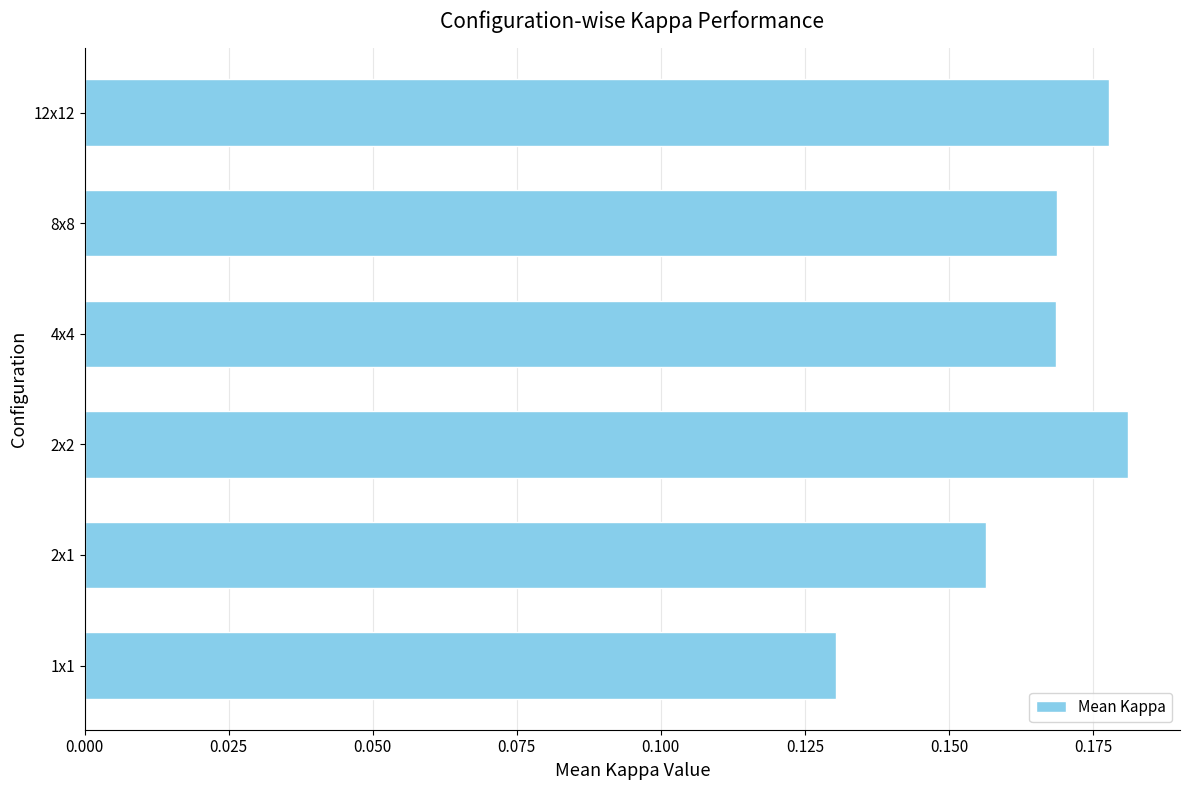

What is the sum of the values at 4x4 and 12x12?

0.3